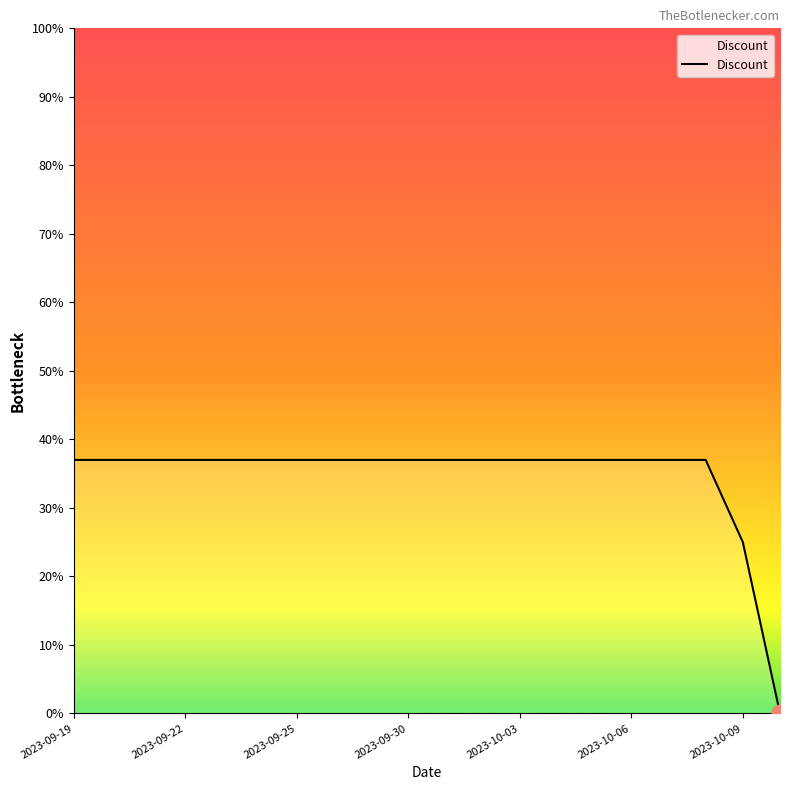

What is the maximum value shown in the chart?

37